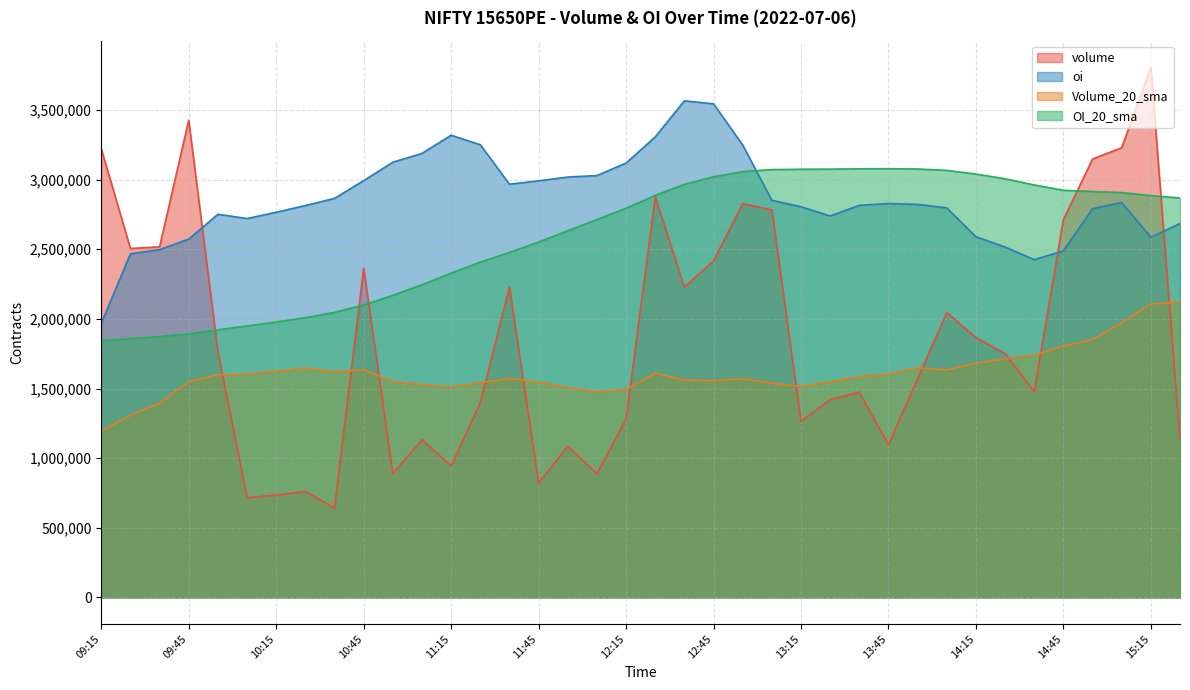

Which category has the lowest value across all series?

10:35